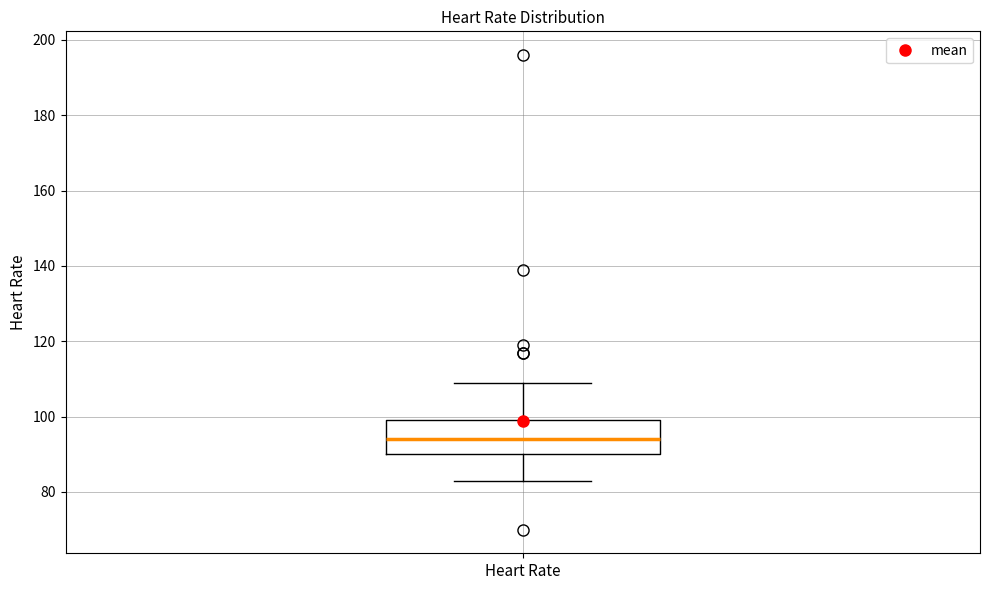

Read this box plot against the y-axis: the position of the median line, the range covered by the box, and the ends of both whiskers. The values are not printed on the chart, so give them approximately, as read against the axis.

median 94, box 90 to 100, whiskers 84 to 110